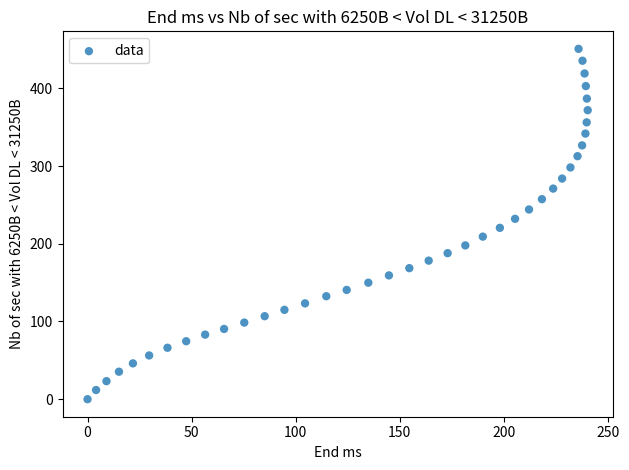

What is the range of Y values (max minus min)?

450.8